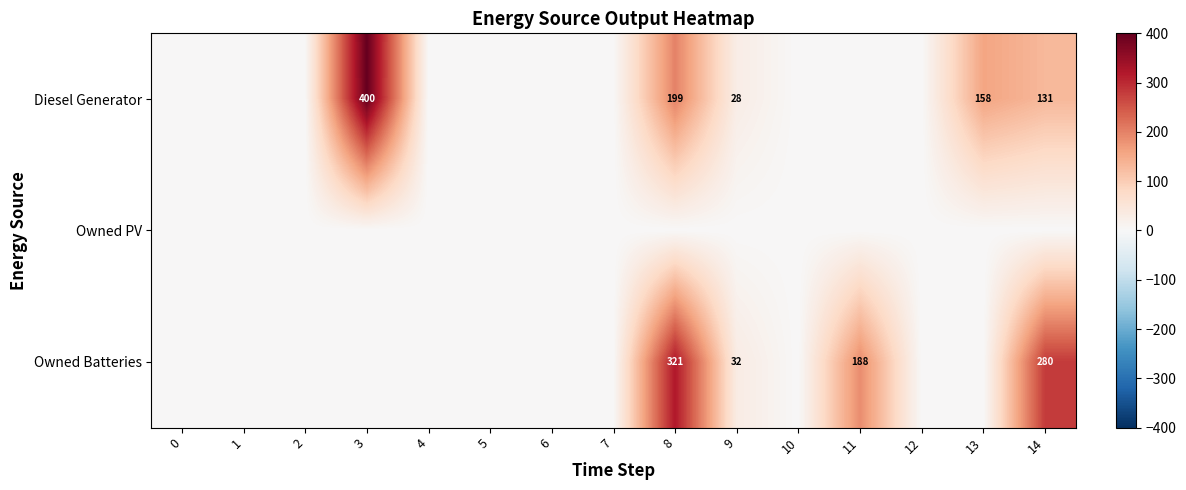

The value of Owned Batteries at 14 is 280. True or false?

True